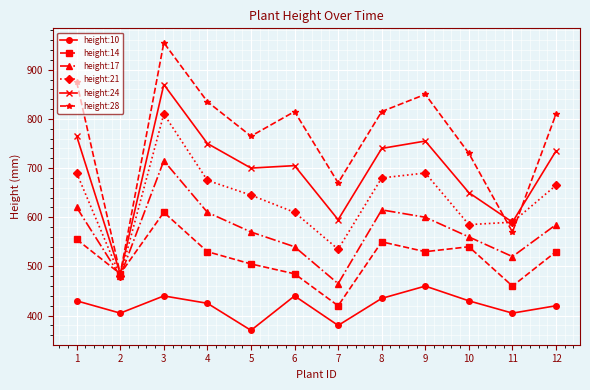

At which category is the sum across all series the highest?

3